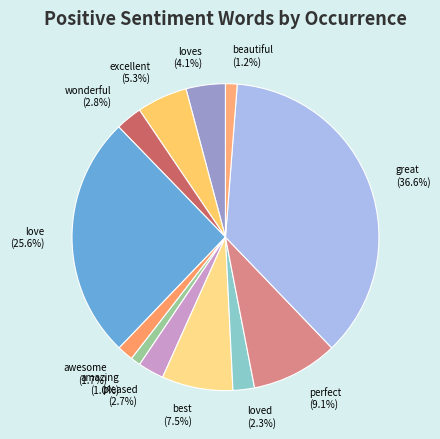

Count the number of slices in the pie.

12